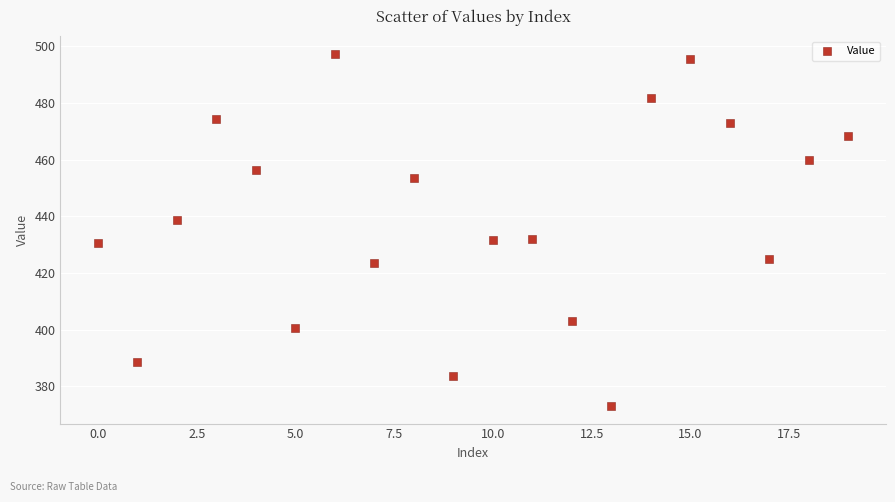

What is the range of Y values (max minus min)?

124.2